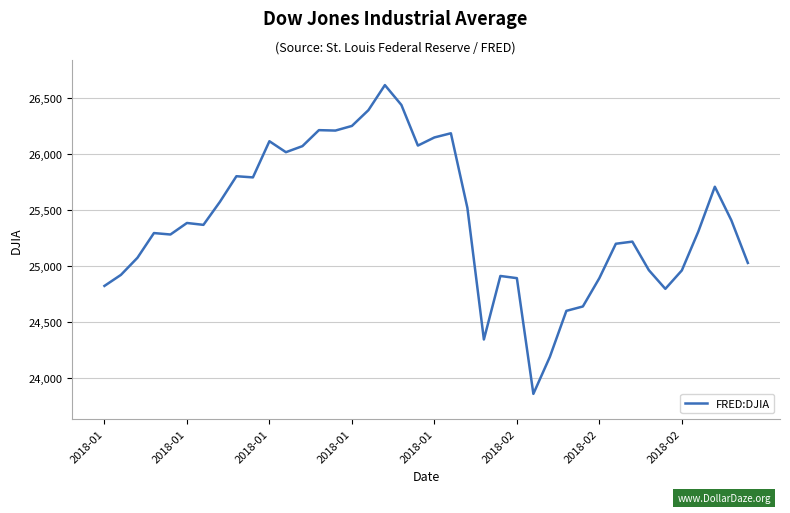

What is the smallest value displayed?

23860.5